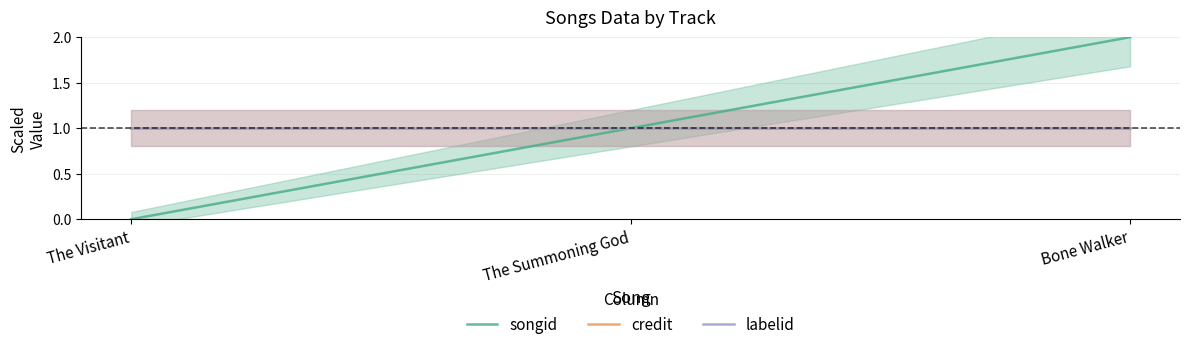

At which label does credit reach its minimum?

The Visitant